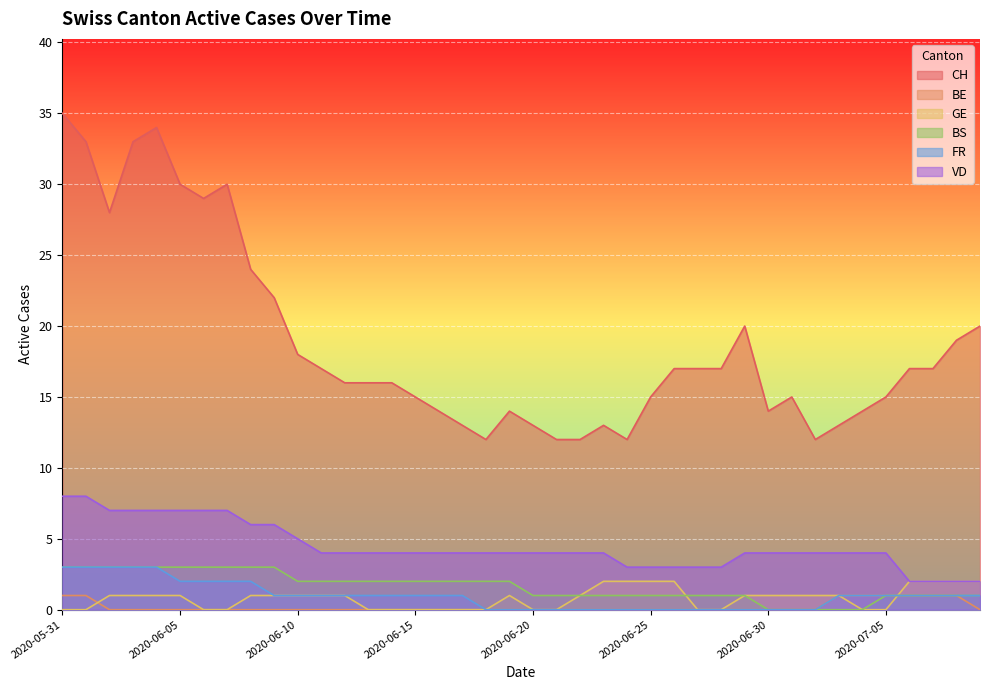

What is the maximum value for BE?

1